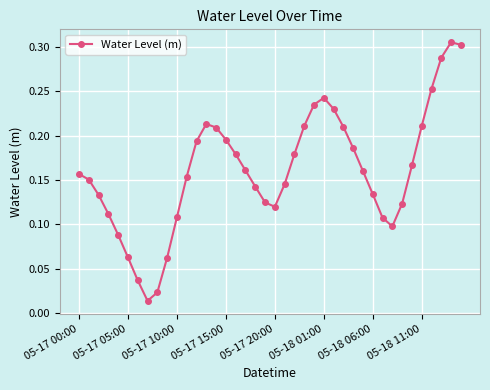

How many interior local peaks (higher than both neighbors) does the data have?

3